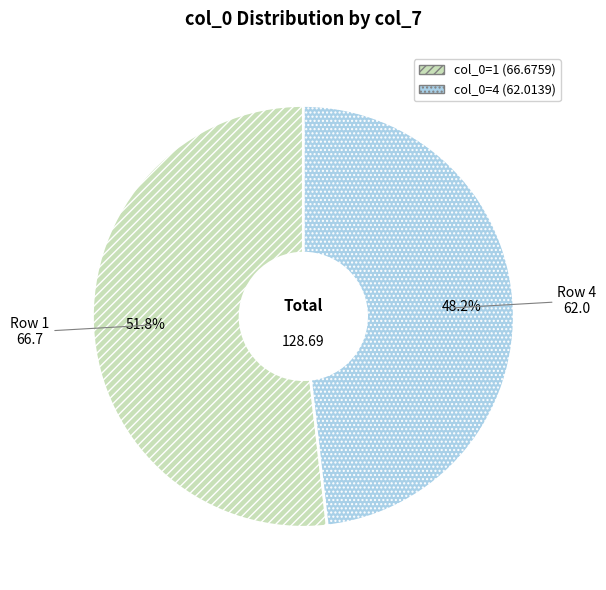

Is there a majority slice in this chart?

Yes